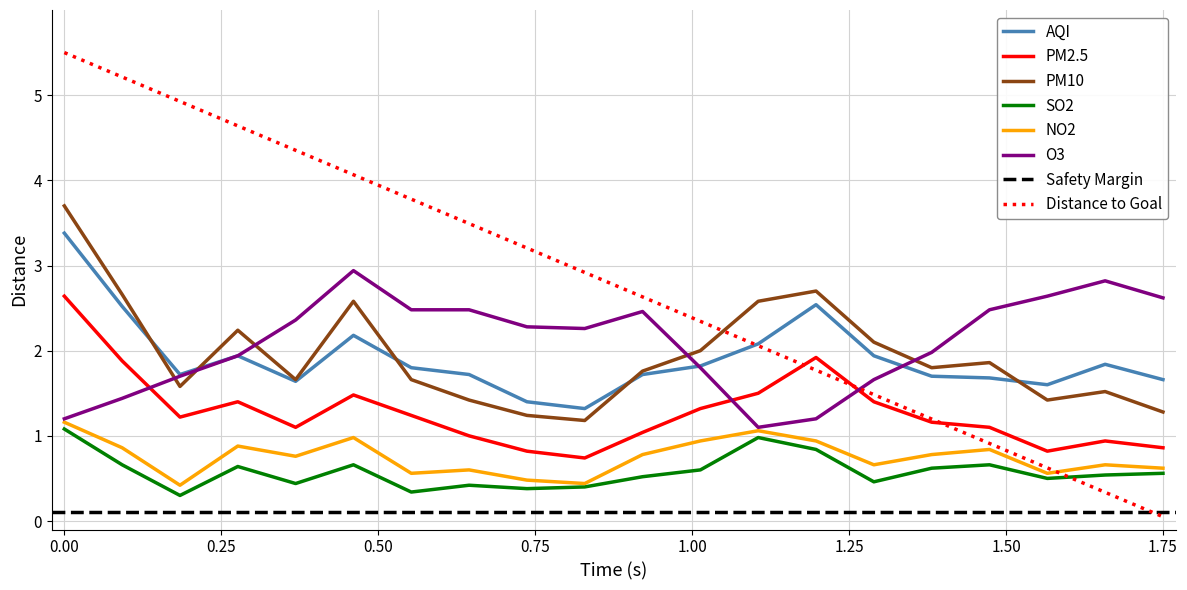

What is the highest value of the SO2 series?

1.1